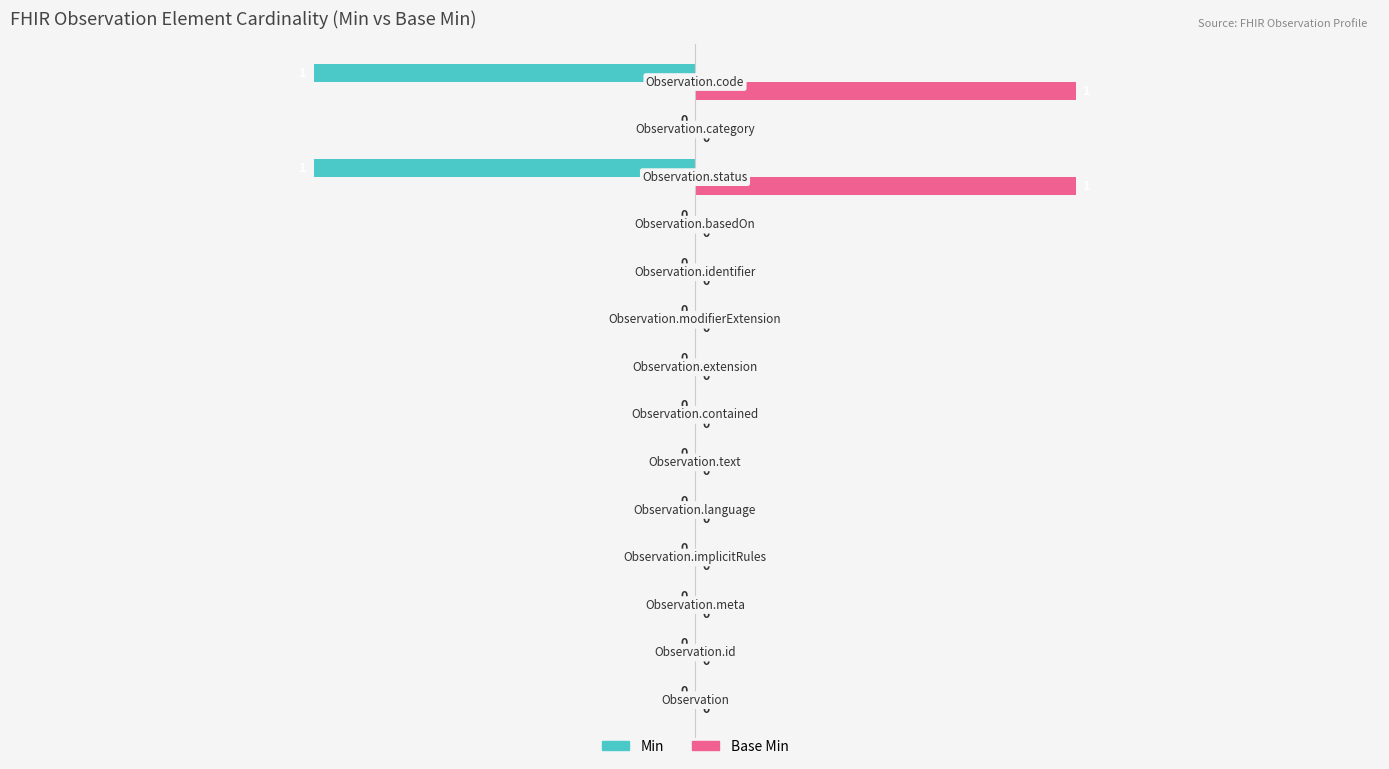

Which series has the largest total across all categories?

Base Min